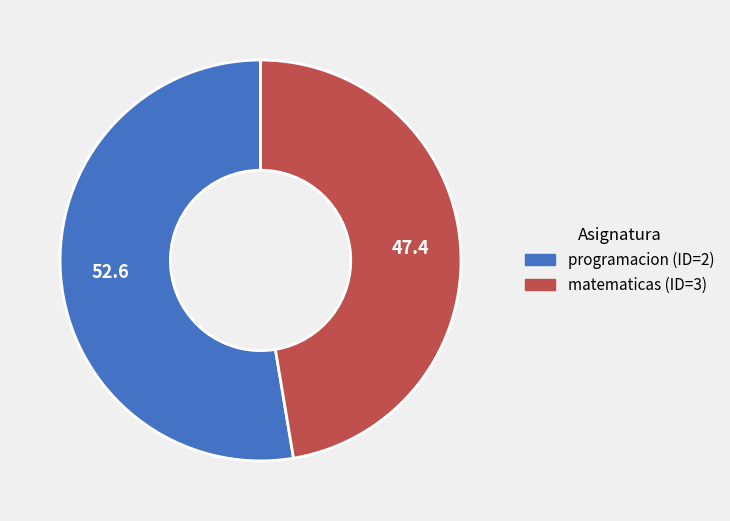

Is there any slice that represents more than half of the pie?

Yes